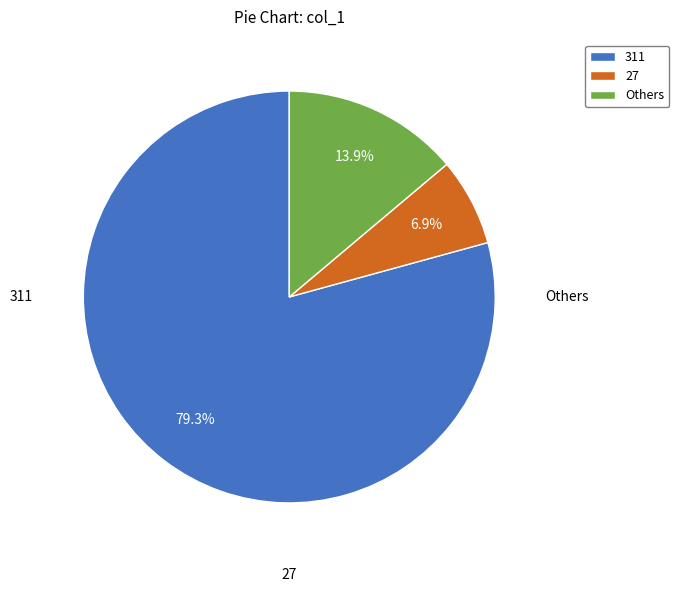

Approximately how many times larger is the value at 311 compared to Others?

5.7